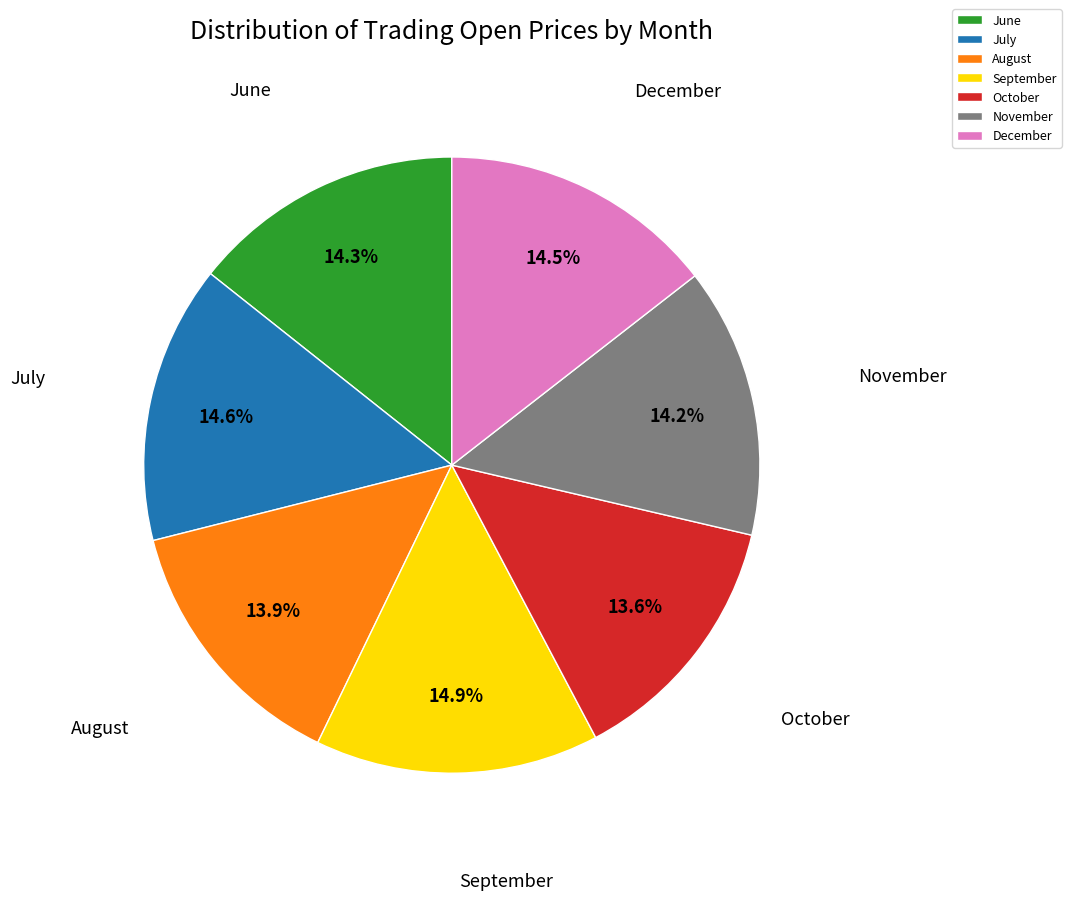

What is the ratio of the value at September to the value at October?

1.1